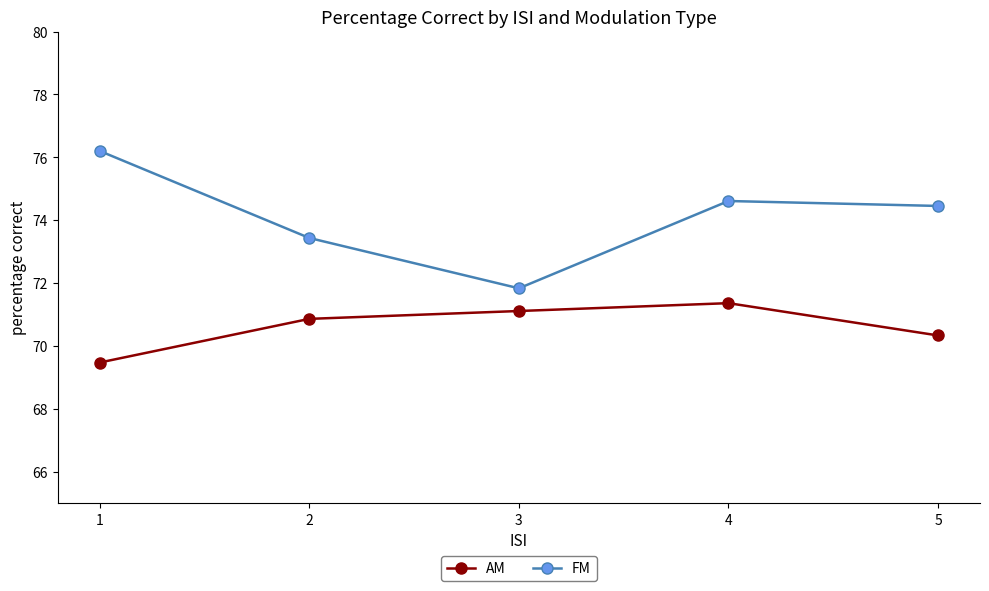

Read the AM value at 4.

71.4